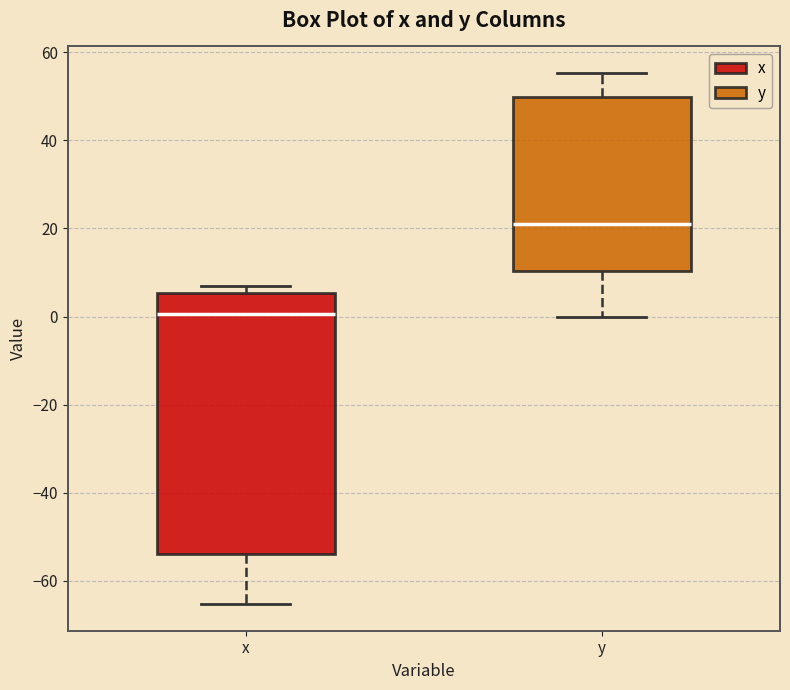

Reading left to right, read every box against the y-axis: the position of its median line, the range the box covers, and the ends of its whiskers. The values are not printed on the chart, so give them approximately, as read against the axis.

x: median 0, box -54 to 6, whiskers -66 to 6 (just above the box's upper edge)
y: median 22, box 10 to 50, whiskers 0 to 56